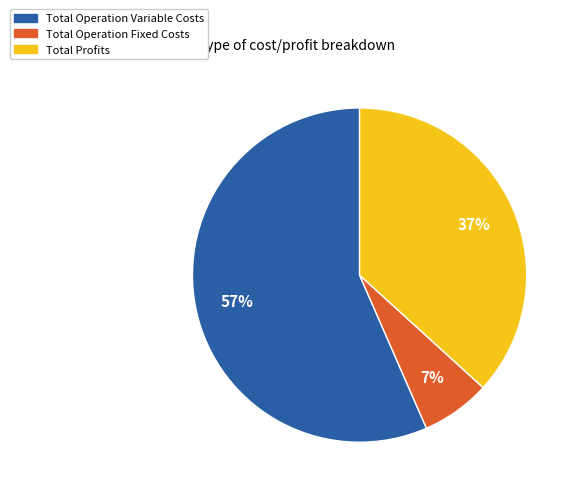

Do Total Operation Fixed Costs and Total Operation Variable Costs together represent more than half of the pie?

Yes